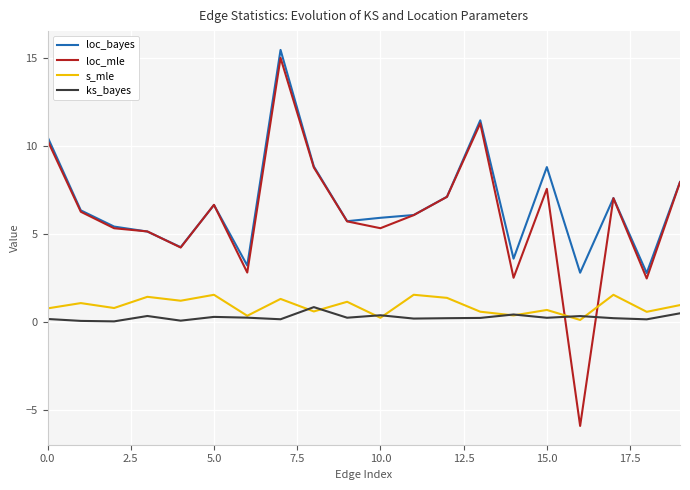

Which series has the largest total across all categories?

loc_bayes